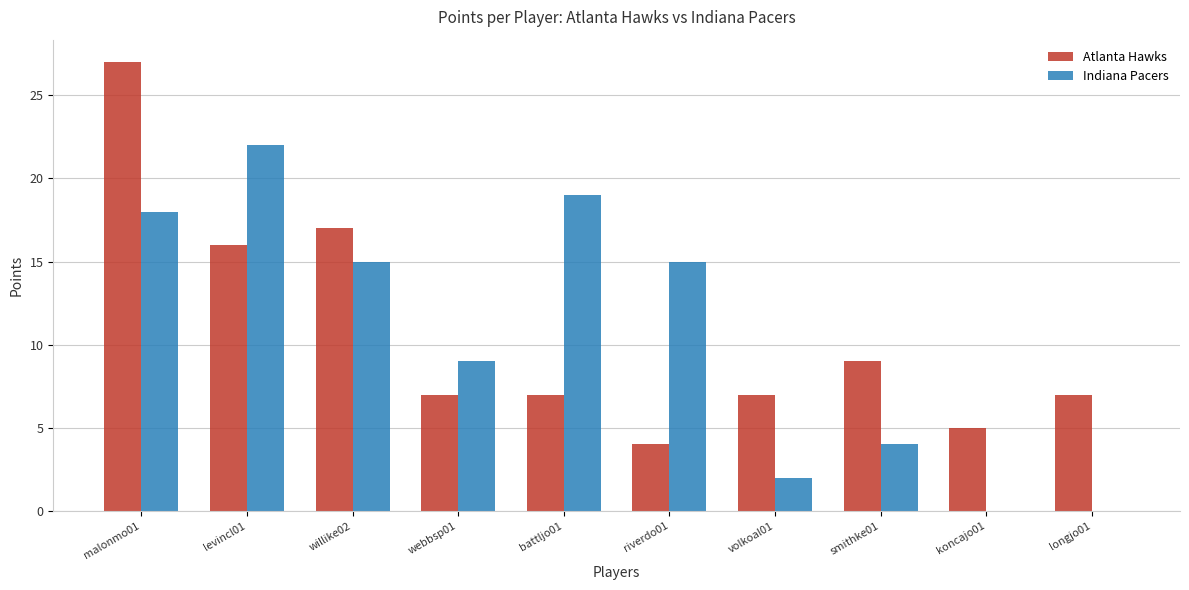

Is the value of Atlanta Hawks at webbsp01 greater than the value of Indiana Pacers at battljo01?

No